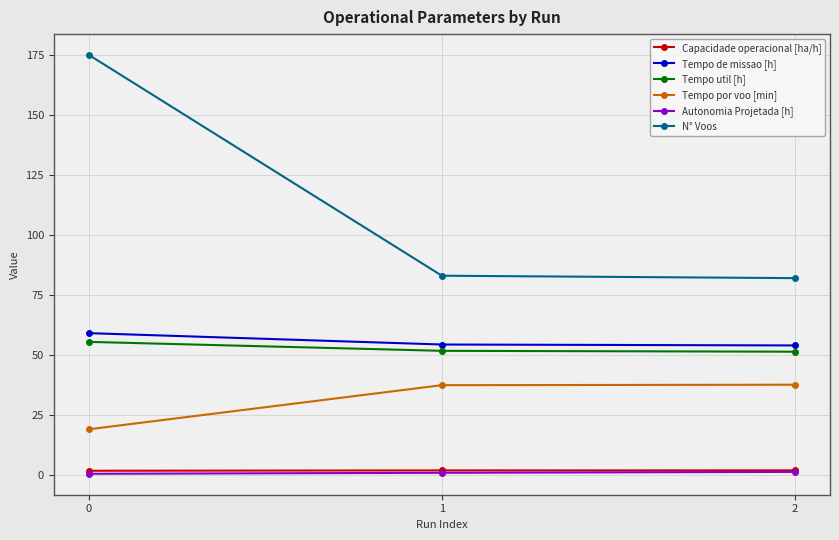

What is the maximum value for Tempo util [h]?

55.4